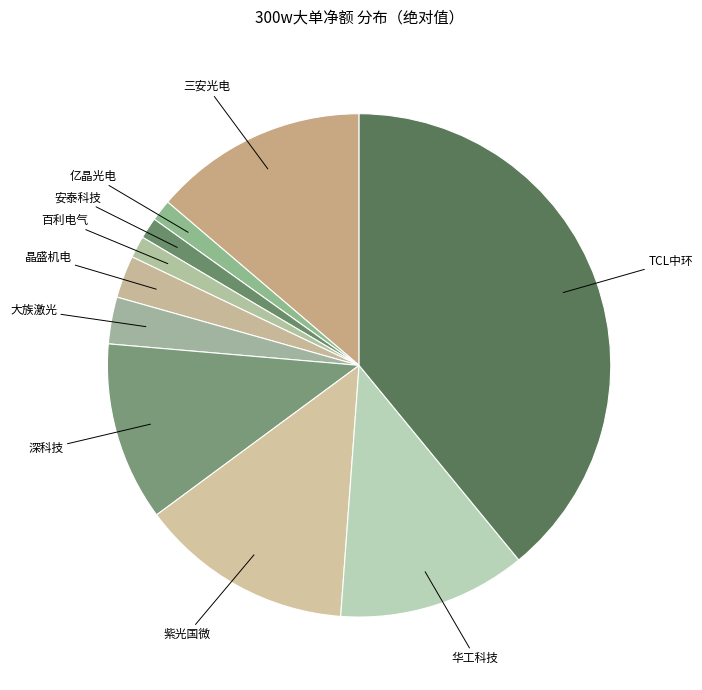

Count the number of slices in the pie.

10